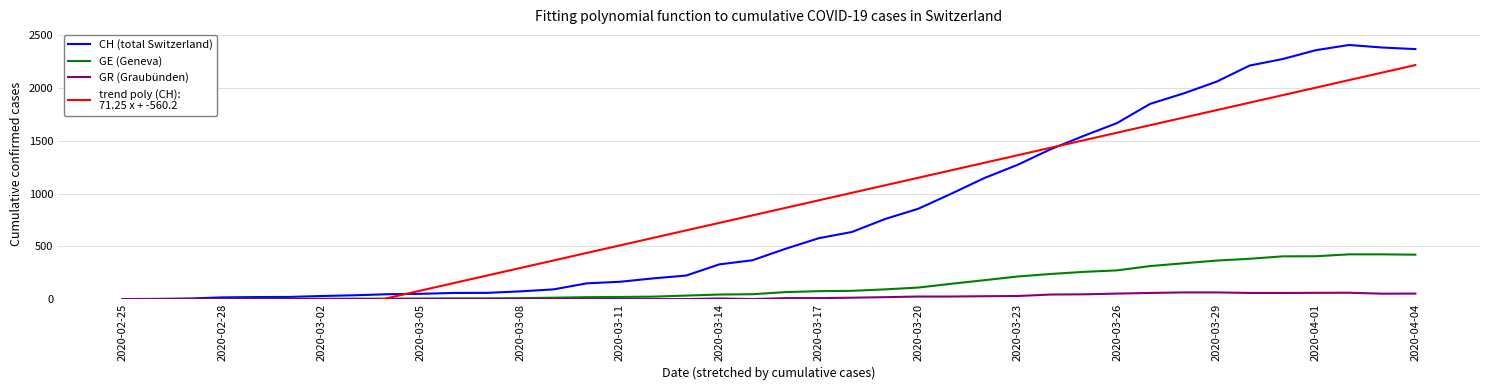

What is the maximum value for GR (Graubünden)?

63